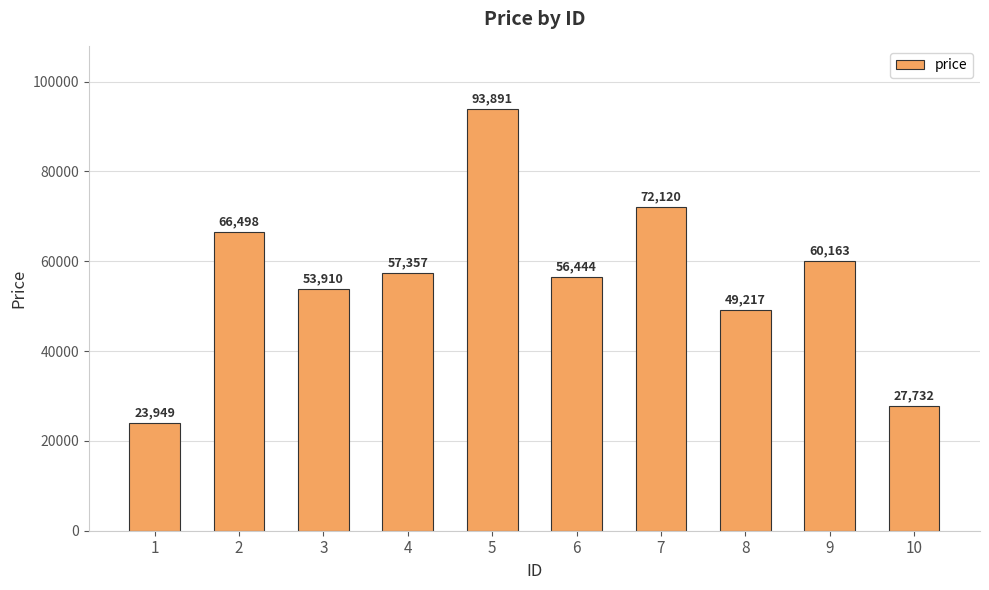

Are the bars grouped side by side (vs. stacked)?

No